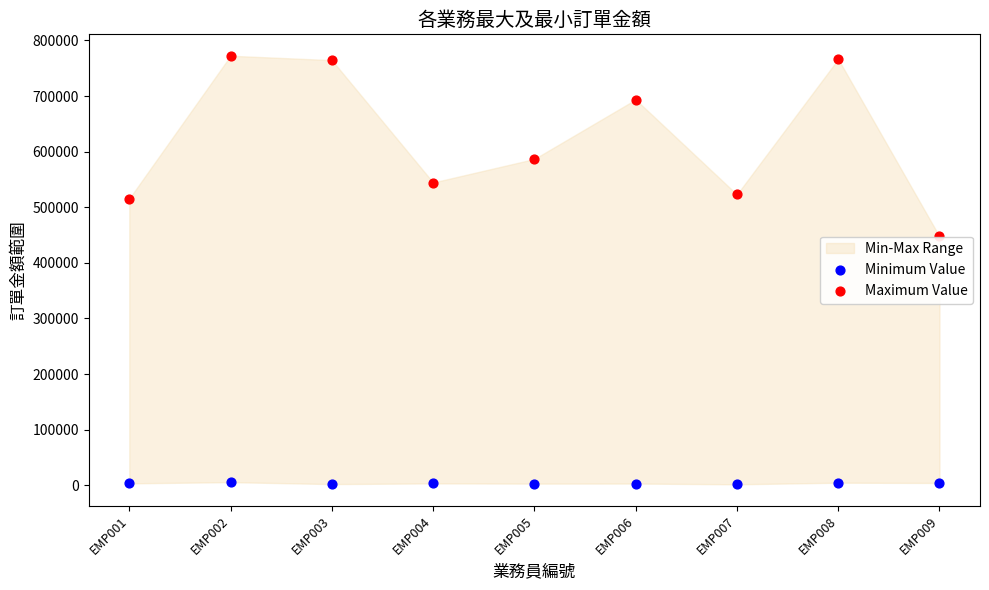

Which series contains the lowest Y value?

Minimum Value